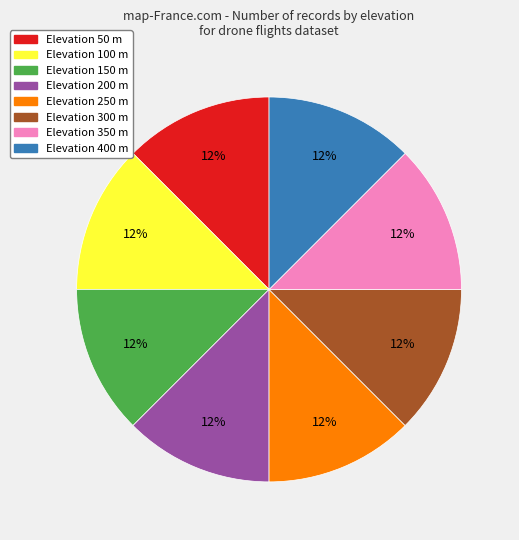

Does Elevation 50 m represent more than half of the total?

No